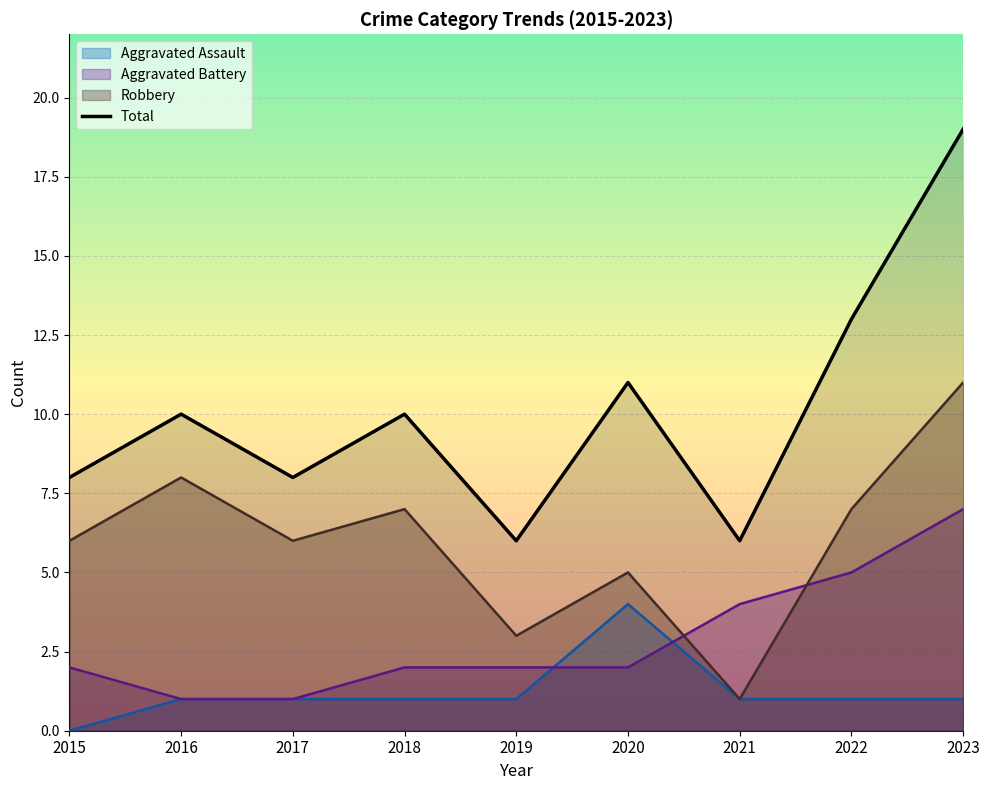

Where is Aggravated Battery nearest to the value 4?

2021